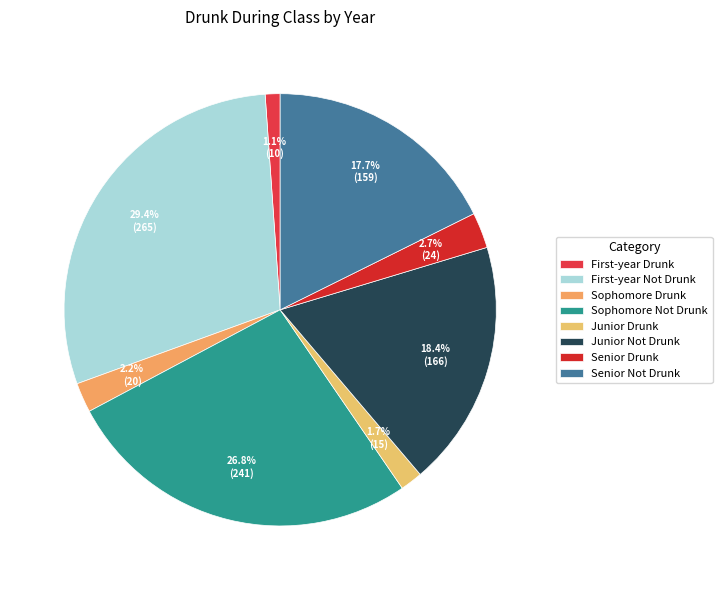

Does Sophomore Not Drunk account for over 50% of the chart?

No